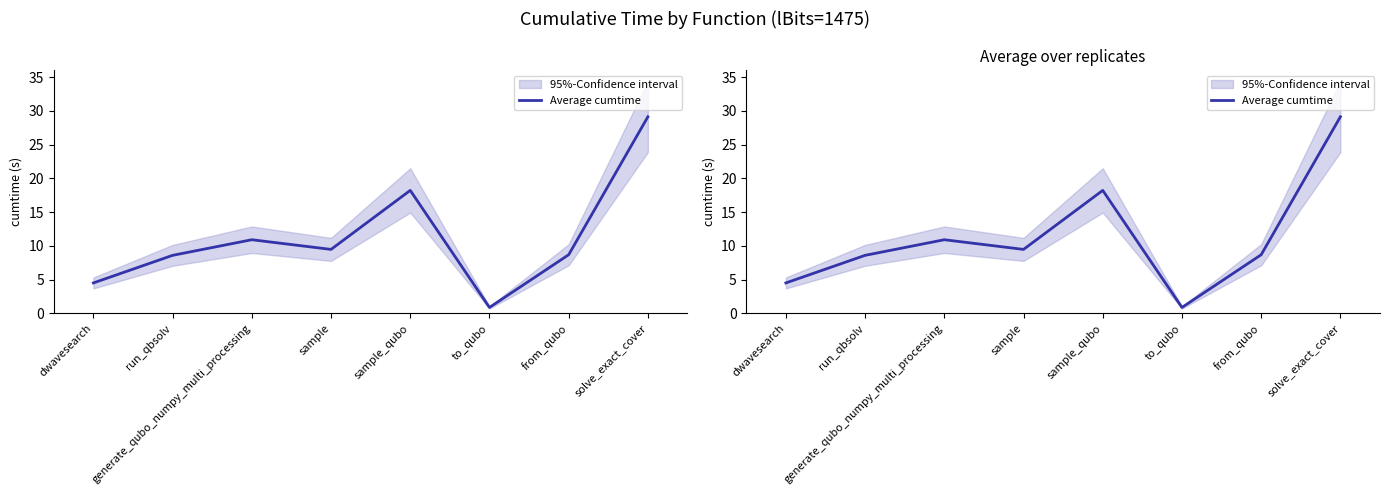

What is the value of the 2nd point from the left?

8.6